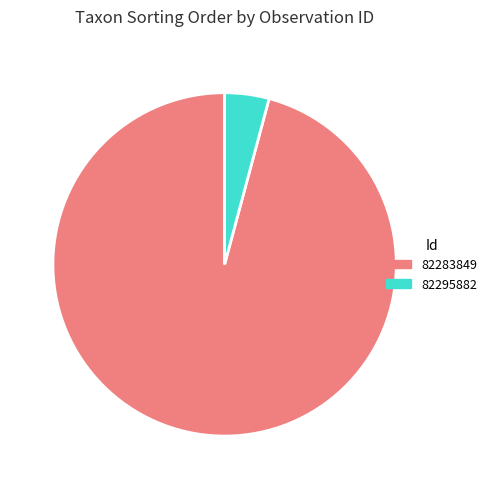

Is it true that 82283849 is 96% of the pie?

True